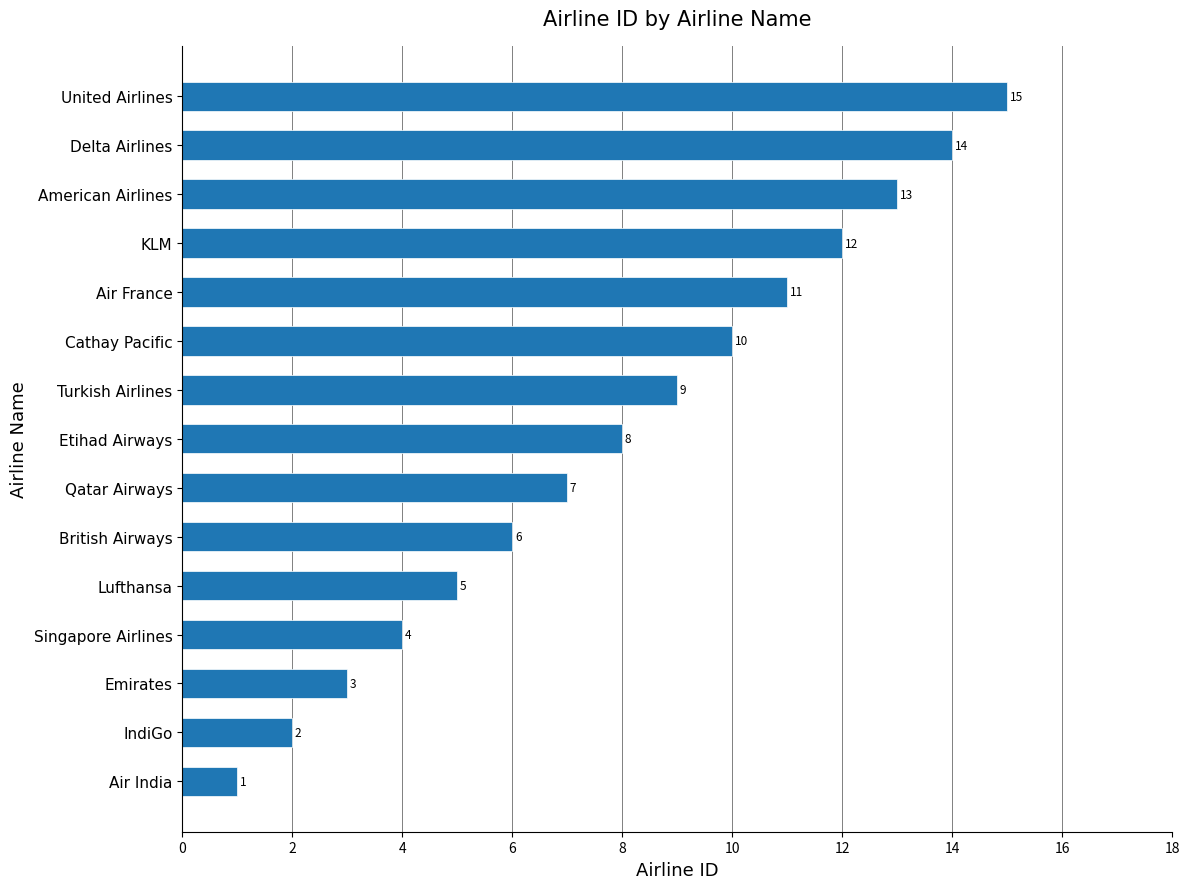

Which has a higher value, Singapore Airlines or Air India?

Singapore Airlines